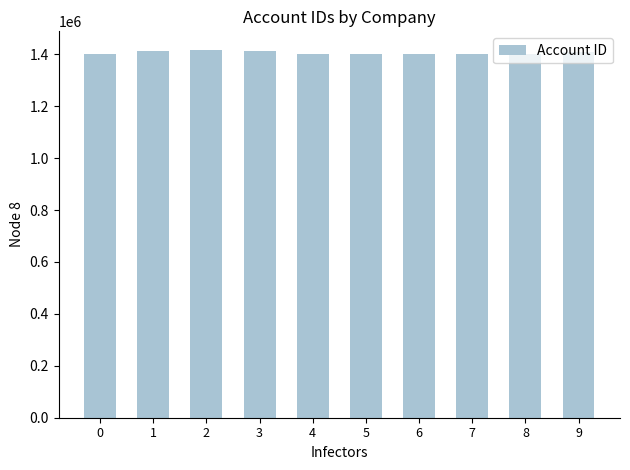

Approximately how many times larger is the value at 6 compared to 4?

1.0